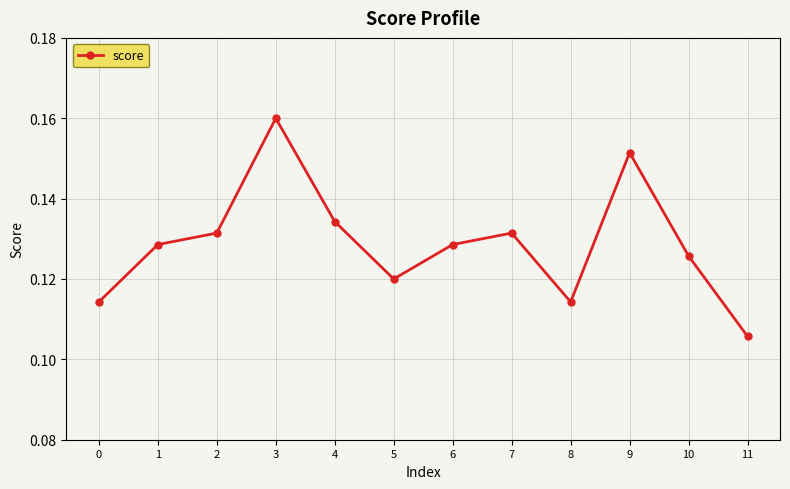

How many distinct data groups are displayed?

1